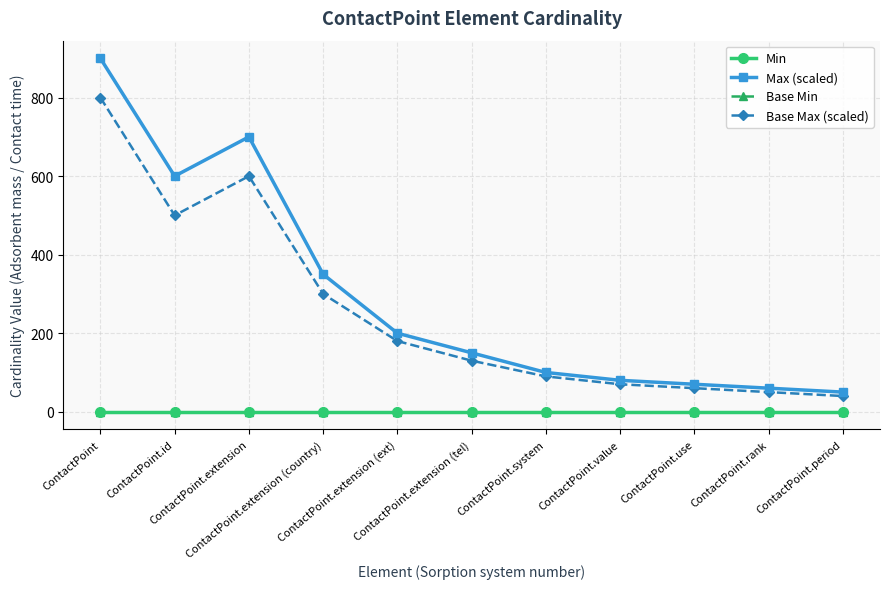

Between ContactPoint.value and ContactPoint.rank, which series saw the biggest shift?

Max (scaled)